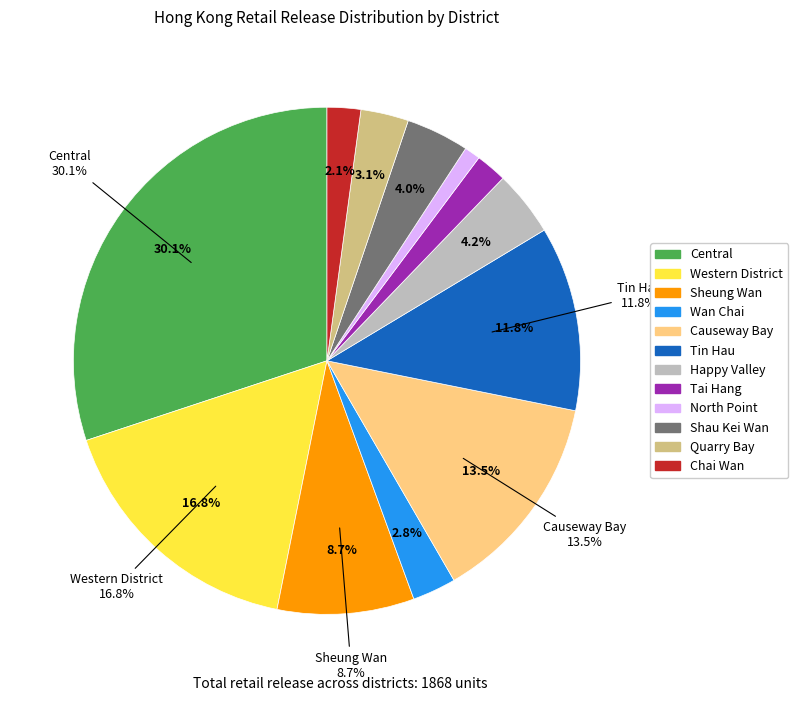

To the nearest percent, what percentage of the pie is Causeway Bay?

13%